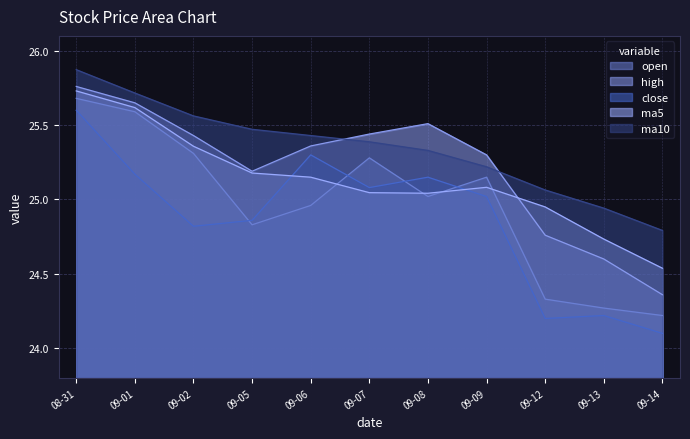

What is the spread (max minus min) of values at 09-14?

0.7